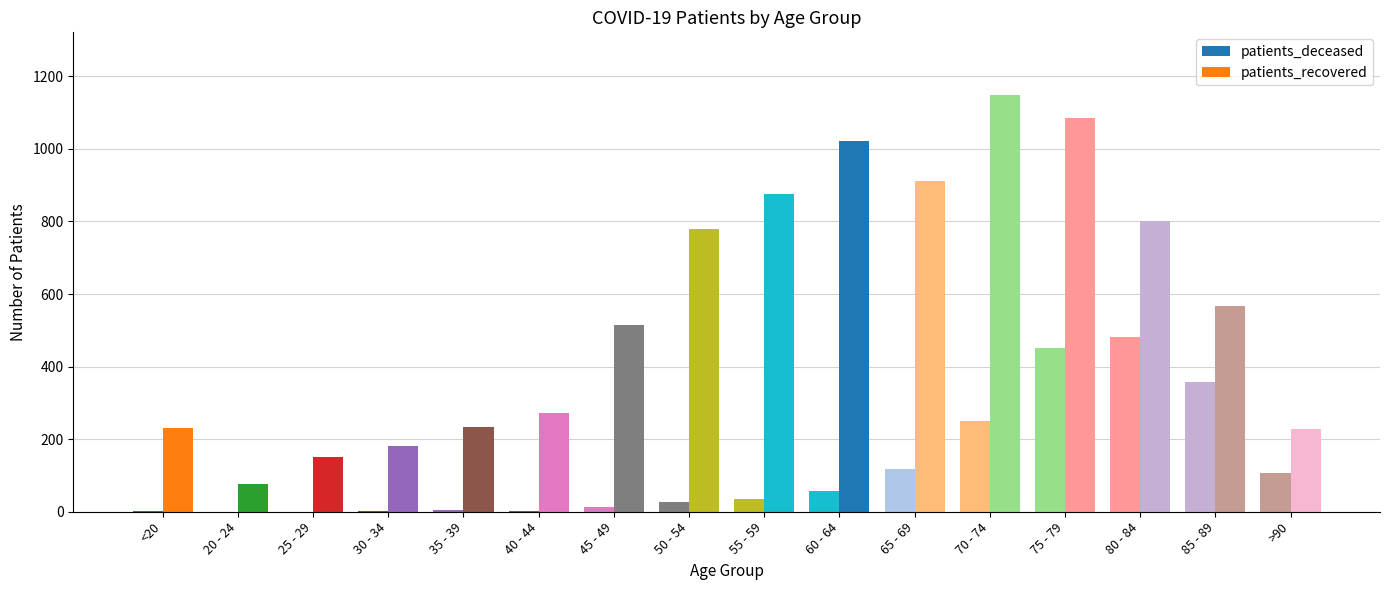

What is the value of the patients_deceased bar at the 9th from the left?

35